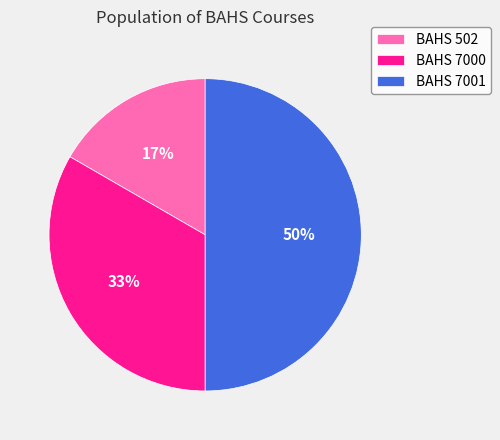

To the nearest percent, what portion does BAHS 502 represent?

17%